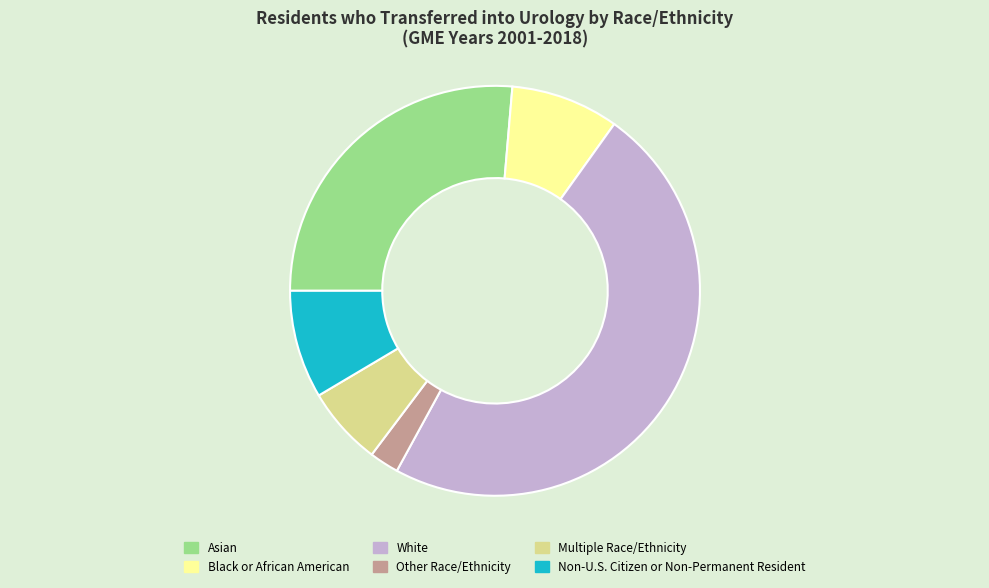

How many slices are in this pie chart?

6